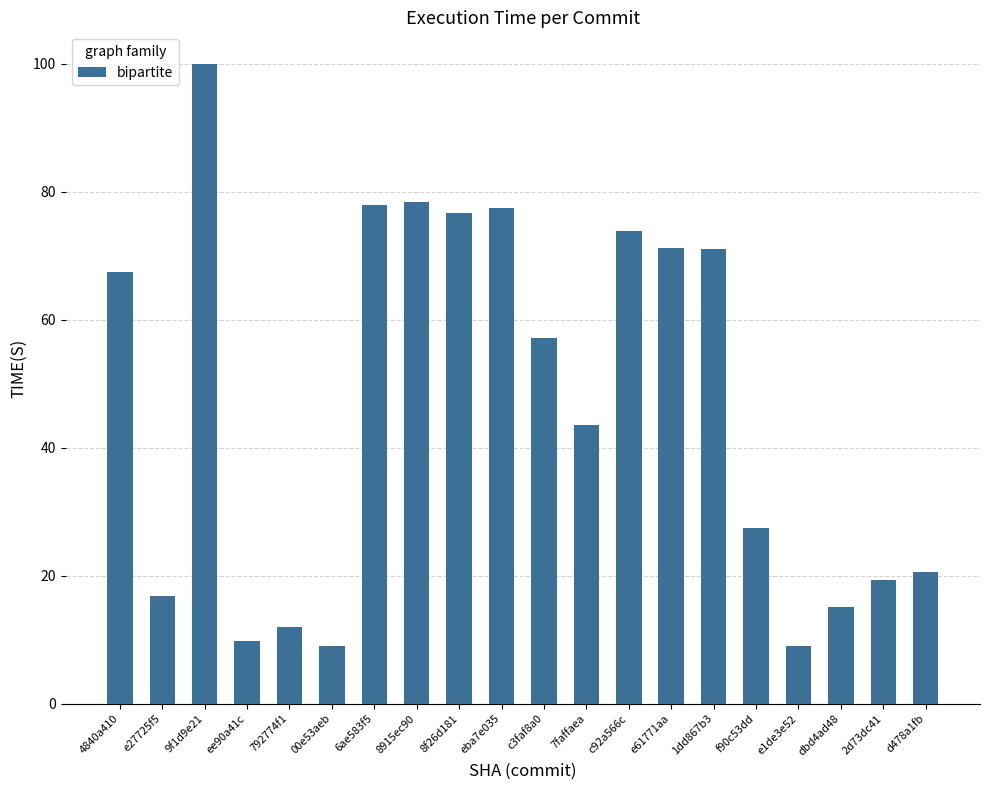

What is the maximum value shown in the chart?

99.9